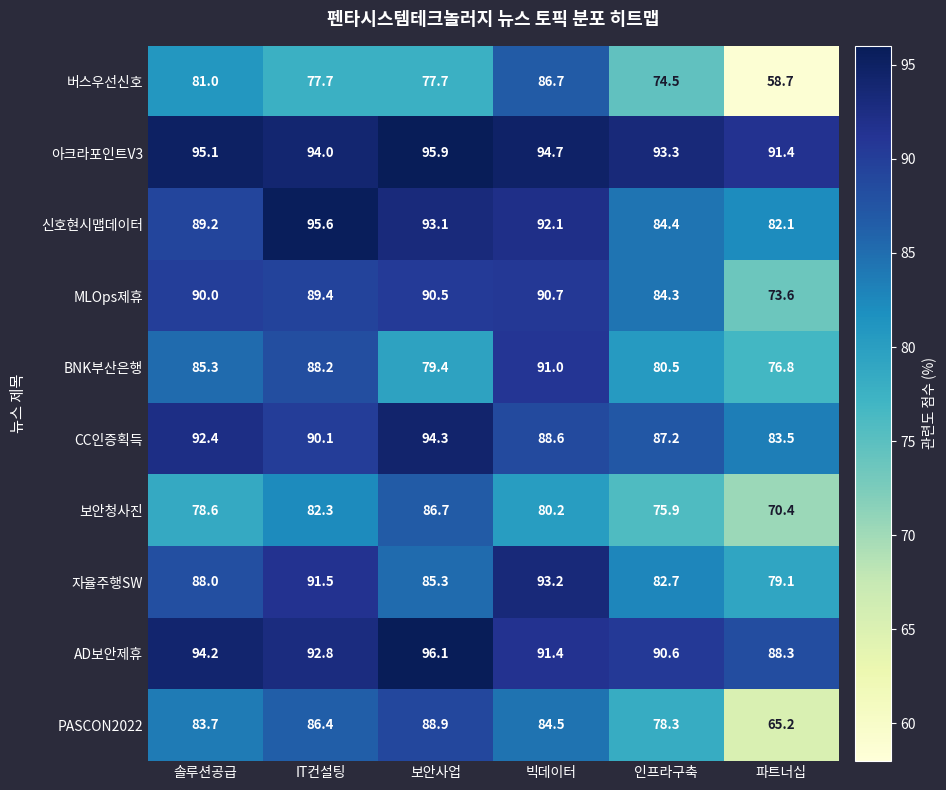

Is it true that AD보안제휴 equals 92.8 at IT컨설팅?

True